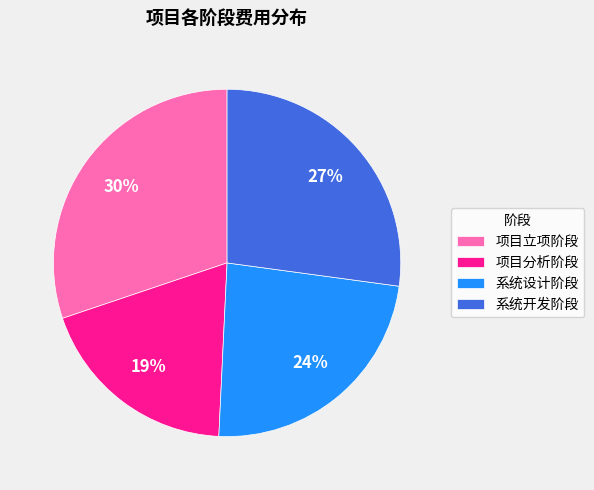

Which has a higher value, 系统开发阶段 or 系统设计阶段?

系统开发阶段